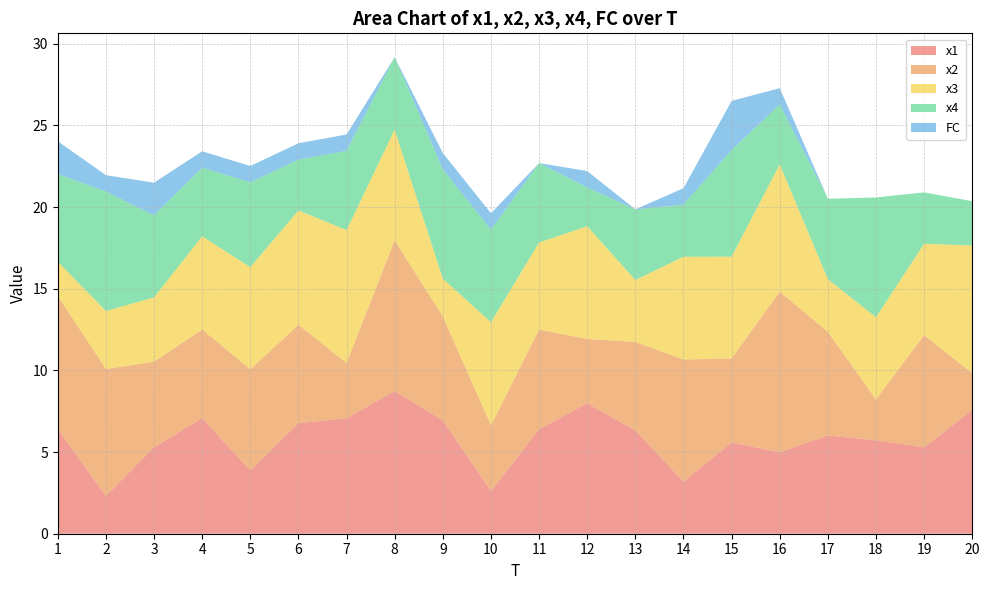

Reading left to right, extract all data points from this chart.

x1: 6.4	2.3	5.3	7.1	3.9	6.8	7.1	8.7	6.9	2.6	6.4	8.0	6.3	3.2	5.6	5.0	6.0	5.7	5.3	7.6
x2: 8.2	7.8	5.2	5.4	6.2	6.0	3.4	9.2	6.4	4.0	6.1	3.9	5.4	7.5	5.1	9.8	6.3	2.5	6.9	2.2
x3: 2.1	3.6	3.9	5.7	6.3	7.0	8.1	6.8	2.3	6.3	5.3	6.9	3.8	6.3	6.2	7.8	3.2	5.0	5.6	7.8
x4: 5.4	7.3	5.0	4.2	5.2	3.1	4.9	4.4	6.7	5.7	4.9	2.4	4.3	3.2	6.5	3.7	4.9	7.3	3.1	2.7
FC: 2.0	1.0	2.0	1.0	1.0	1.0	1.0	0.0	1.0	1.0	0.0	1.0	0.0	1.0	3.0	1.0	0.0	0.0	0.0	0.0